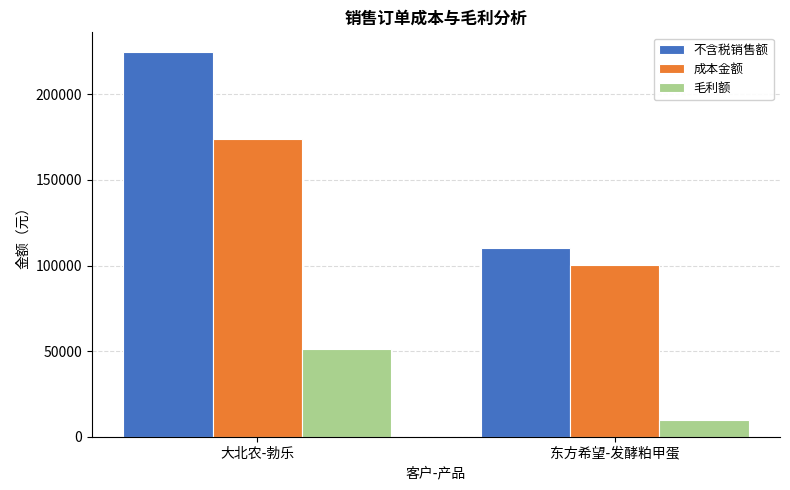

At how many categories does at least one series exceed 131600?

1